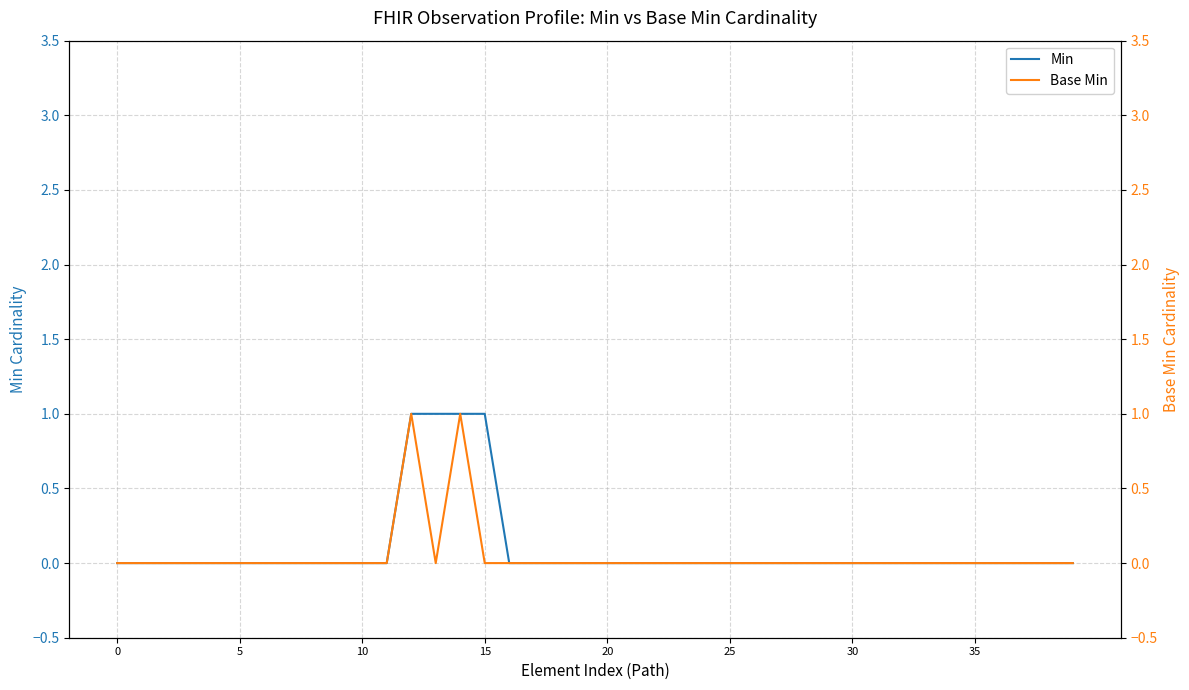

True or false: Min has more than 0 interior local peaks.

False